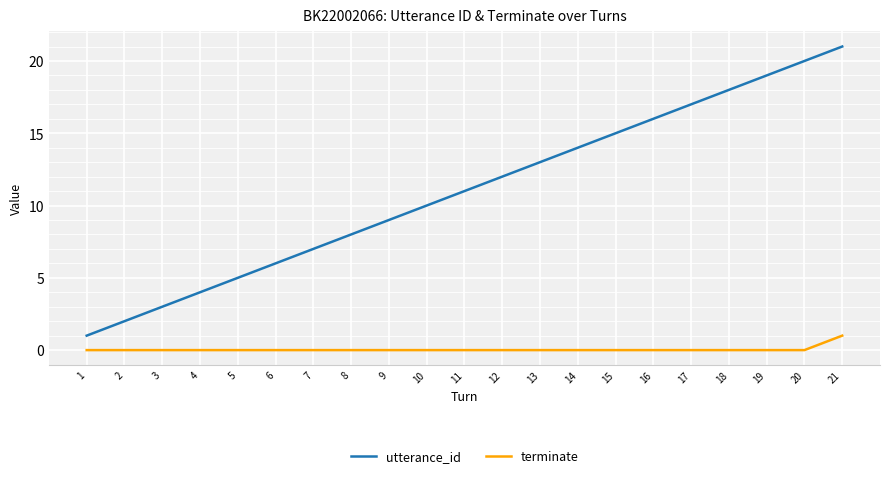

Which series has the widest spread of values?

utterance_id